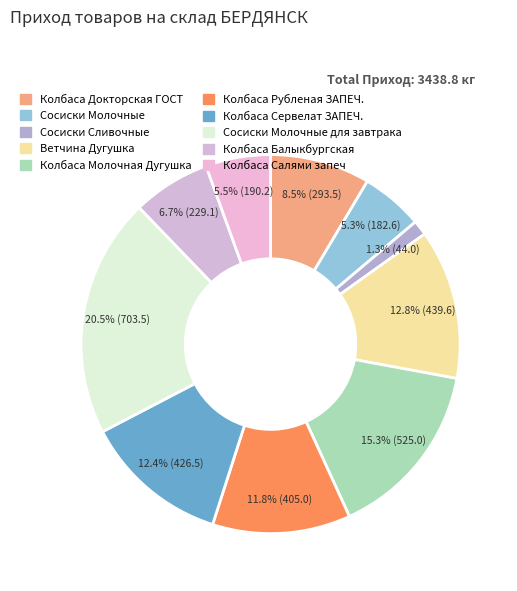

Count the number of slices in the pie.

10